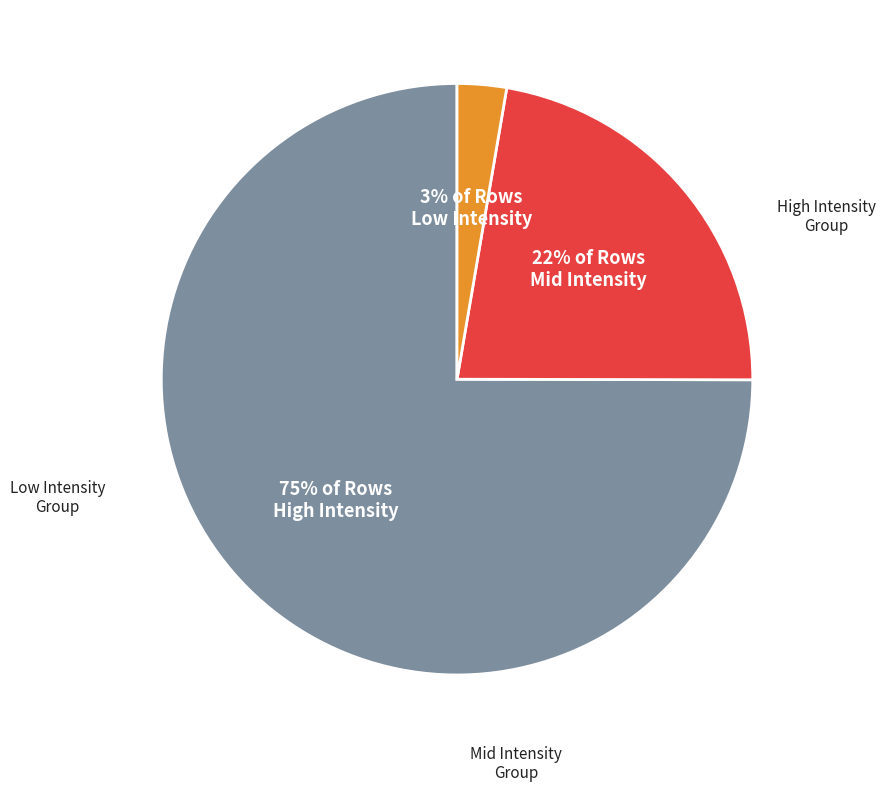

How many segments does this pie chart have?

3